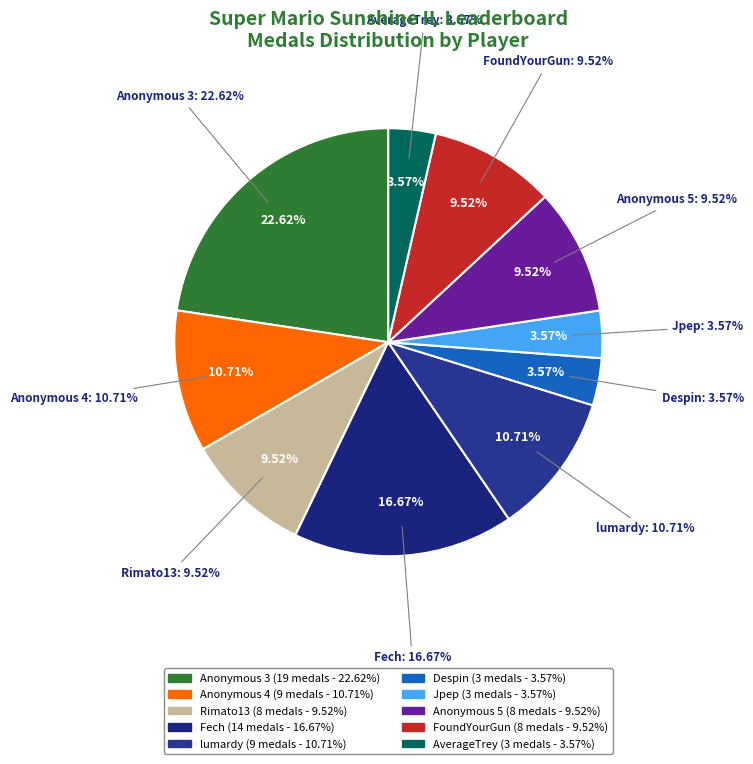

Combined, what portion of the pie is lumardy and FoundYourGun?

20.2%